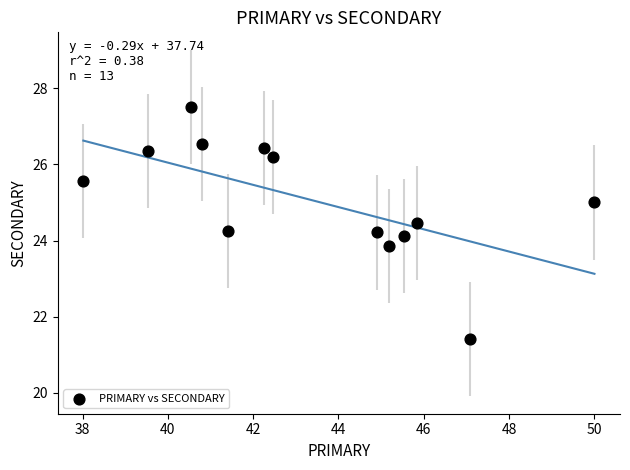

What is the range of X values (max minus min)?

12.0